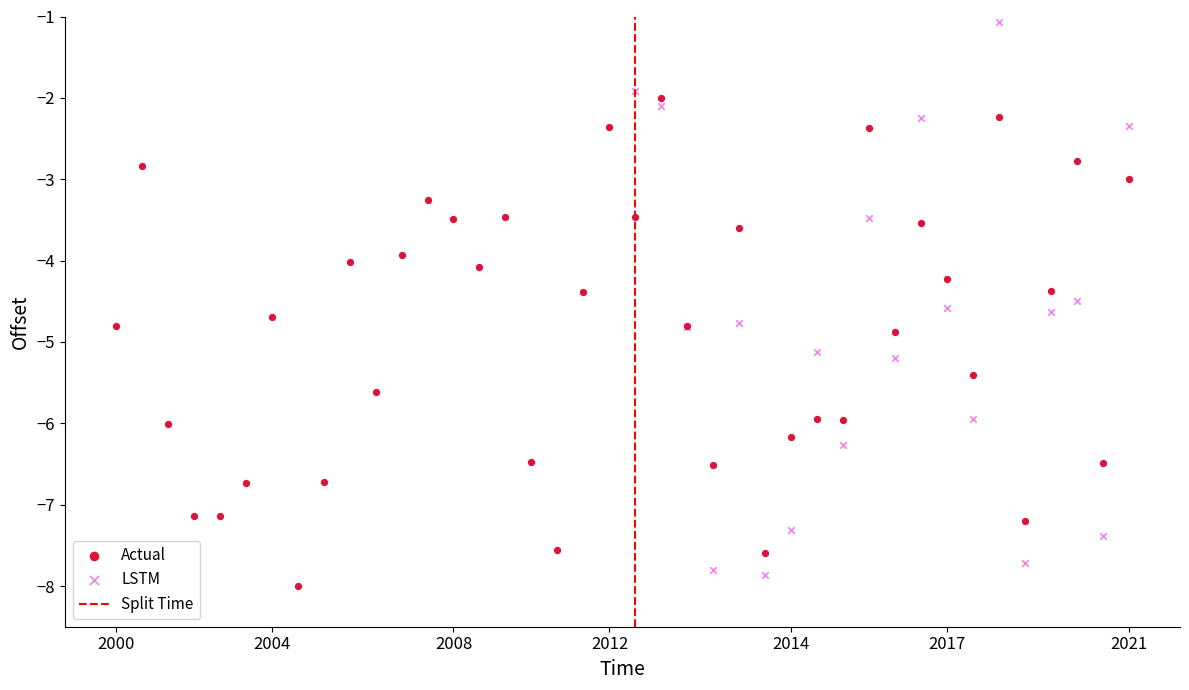

Which series contains the highest Y value?

LSTM